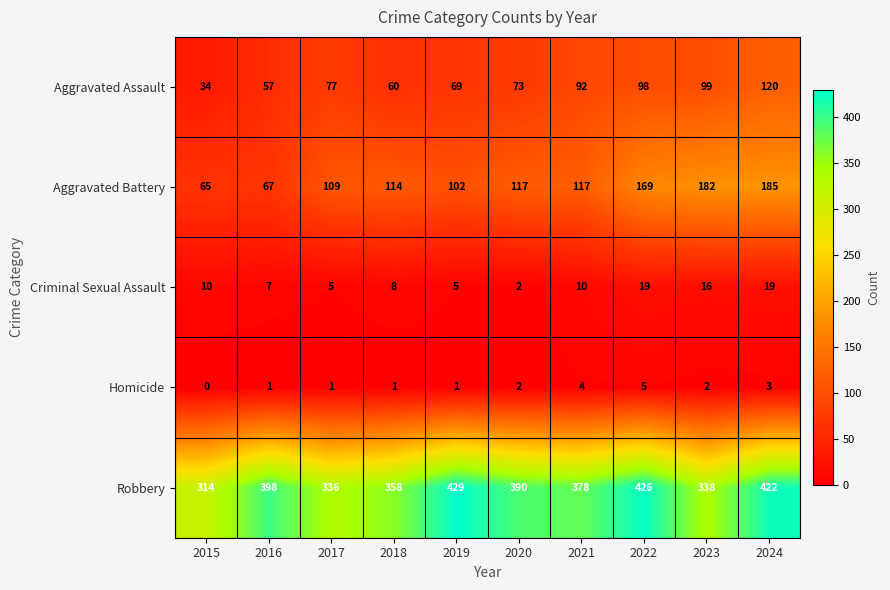

The Aggravated Battery series shows 117 at 2021. True or false?

True